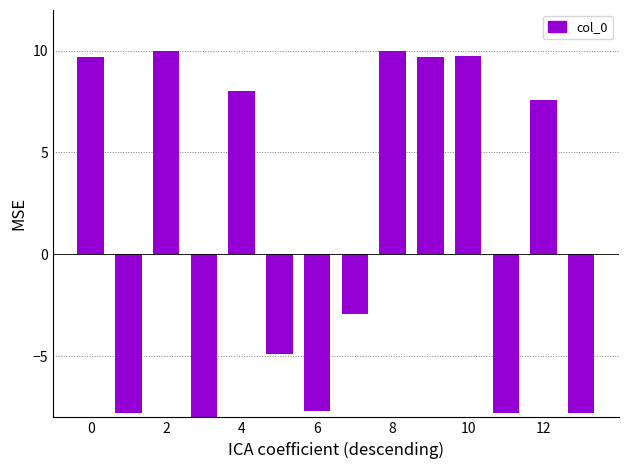

What is the sum of all values?

17.8